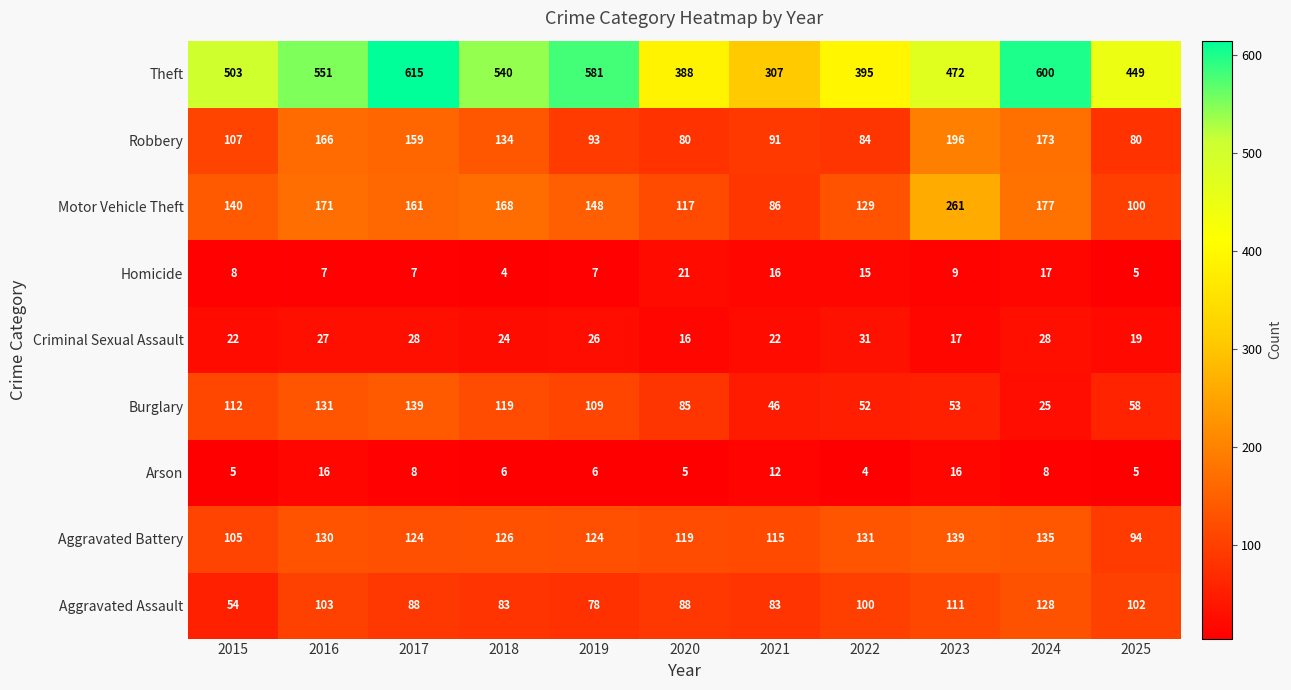

Which series has the largest total across all categories?

Theft